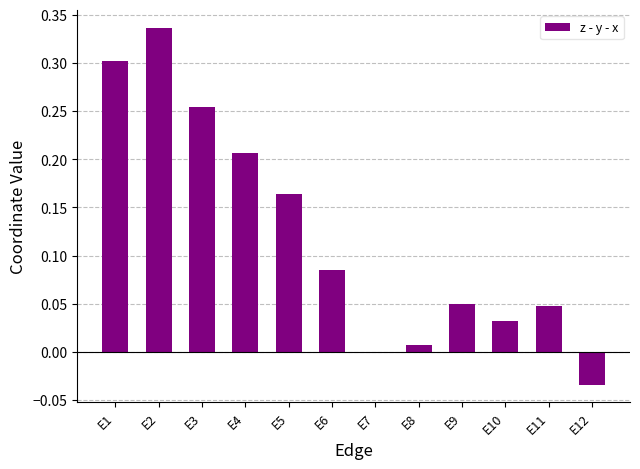

How many distinct data groups are displayed?

1